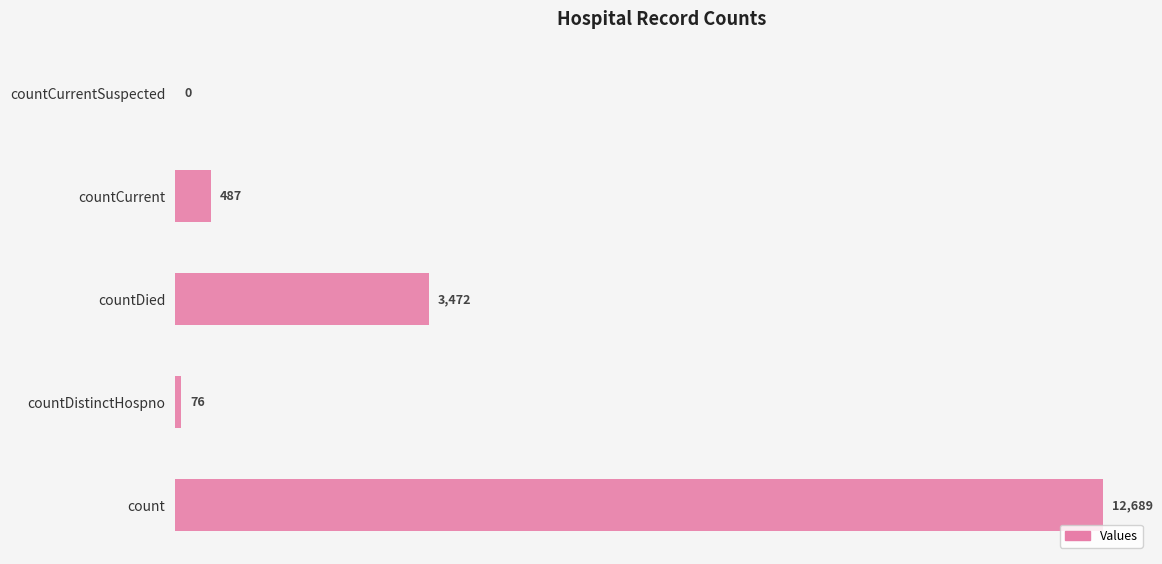

What is the change in value from count to countDistinctHospno?

-12613